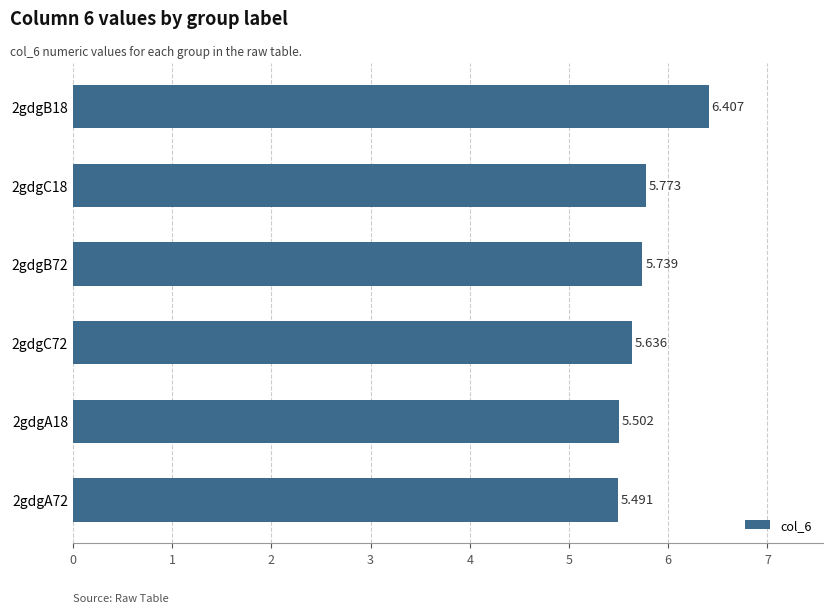

Rank the categories by value from highest to lowest.

2gdgB18, 2gdgC18, 2gdgB72, 2gdgC72, 2gdgA18, 2gdgA72